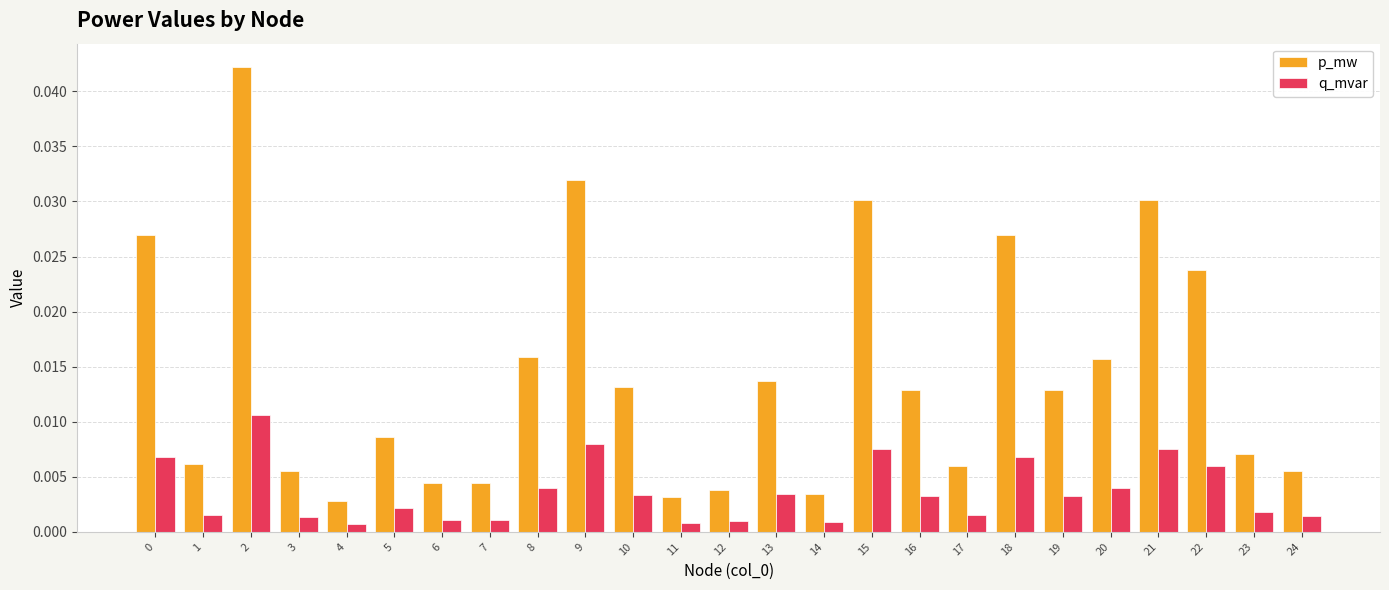

At which category is the sum across all series the highest?

2